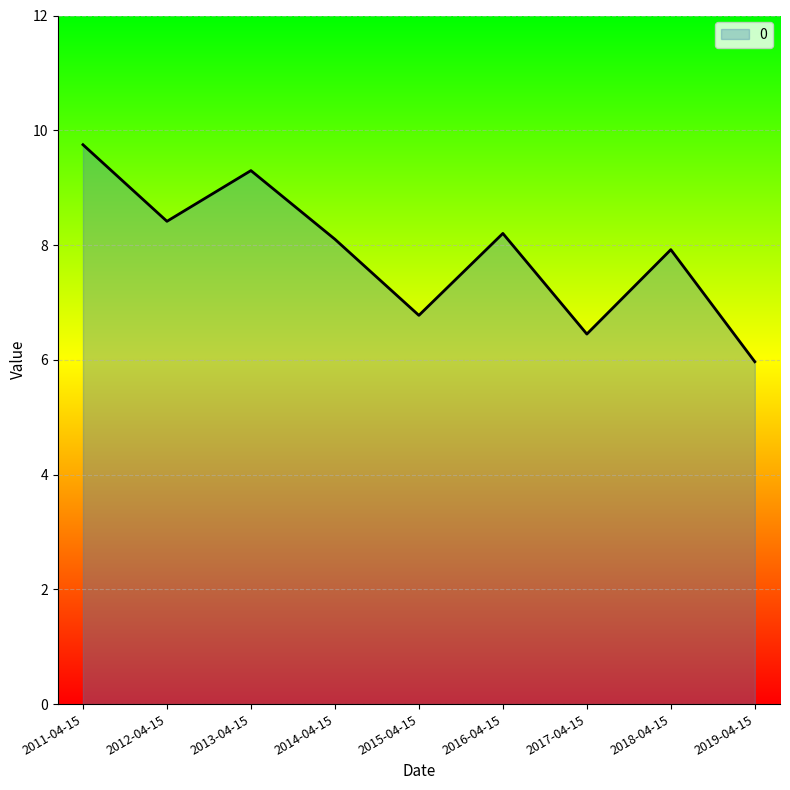

How many lines are shown in the chart?

1